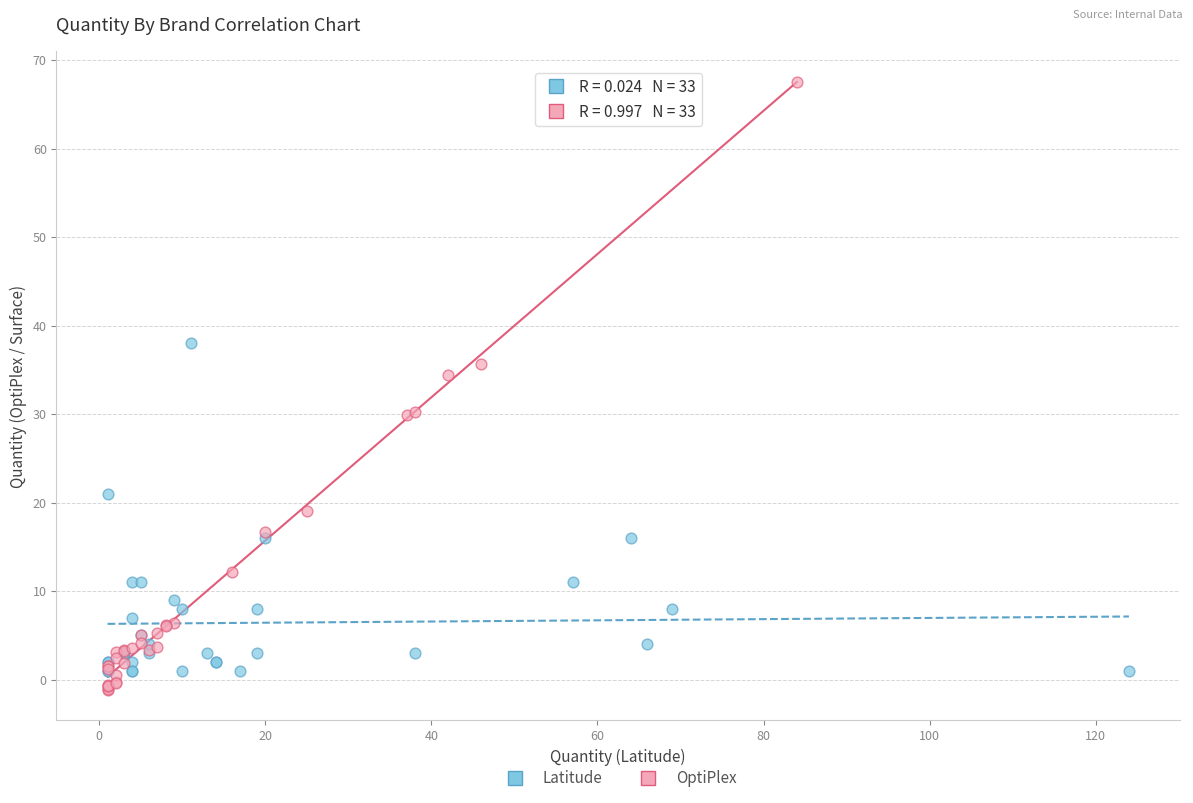

Which series reaches the minimum Y coordinate?

OptiPlex